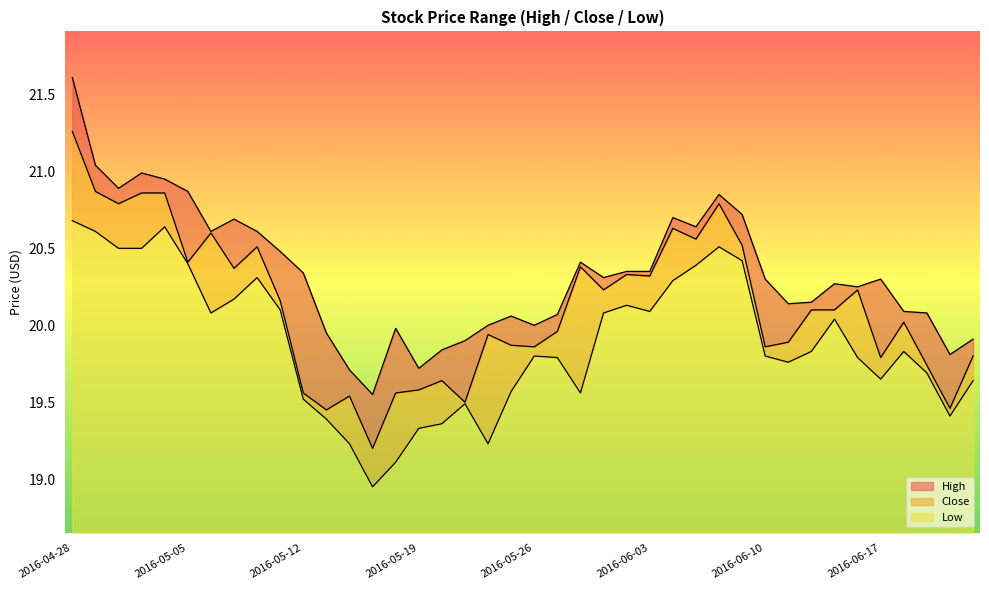

Which has a higher value, 2016-06-10 or 2016-06-06?

2016-06-06